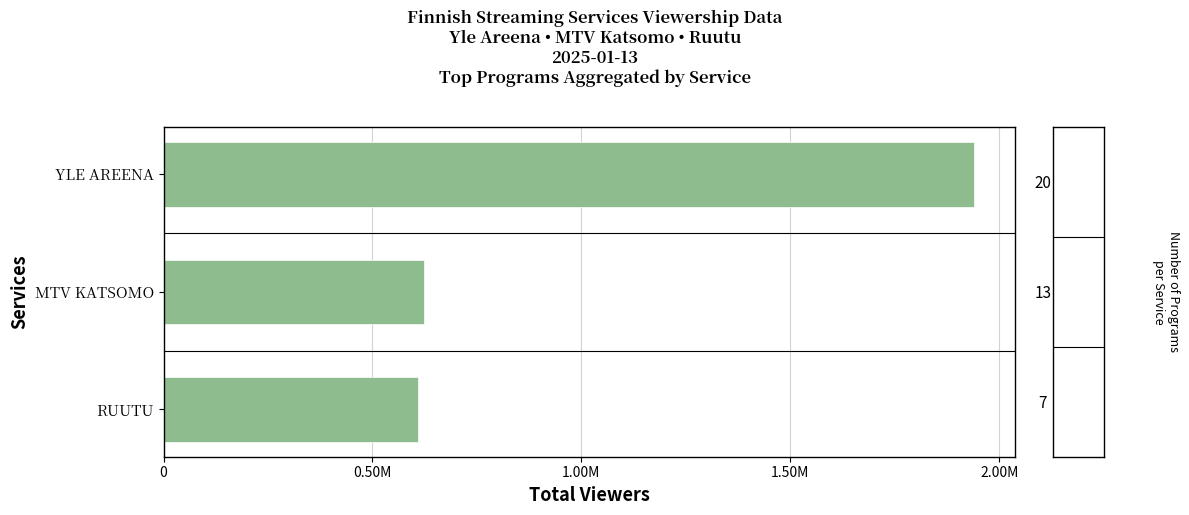

Does the chart contain any negative values?

No